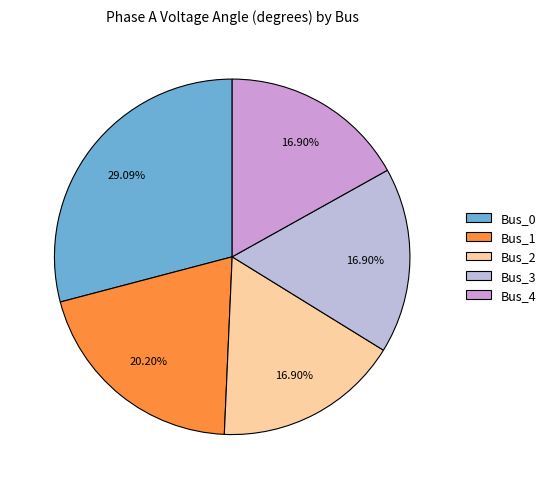

How many segments does this pie chart have?

5